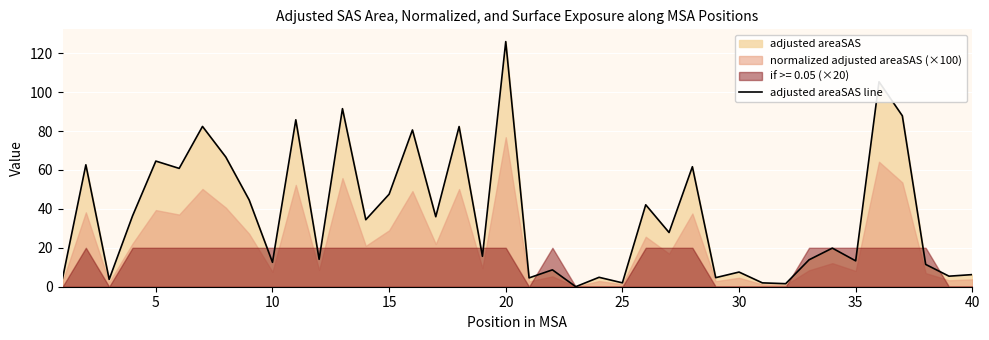

How many lines are shown in the chart?

1